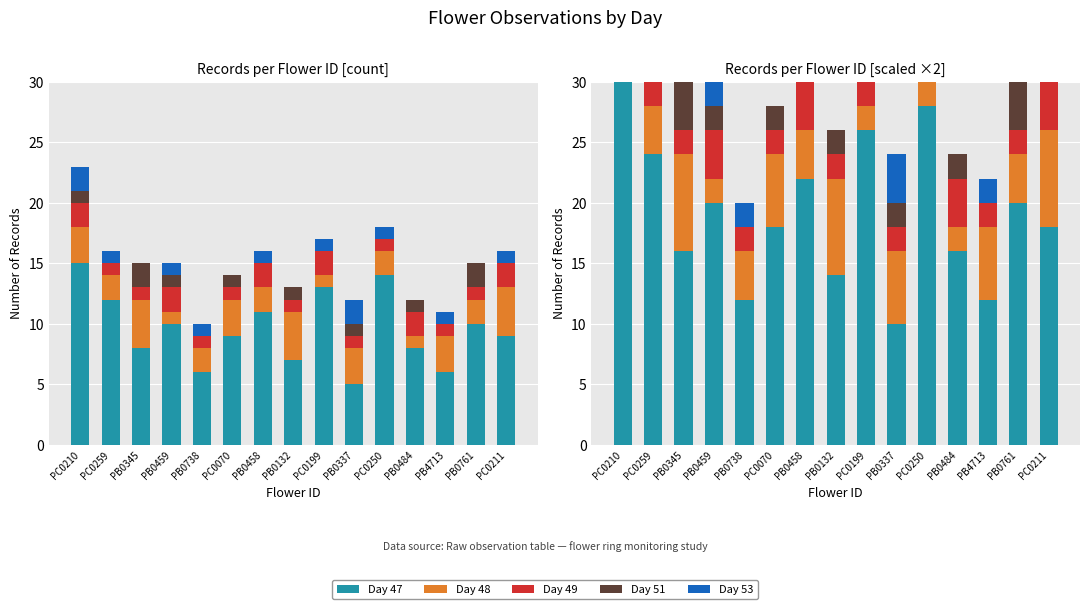

Which series has the largest range (max minus min)?

Day 47